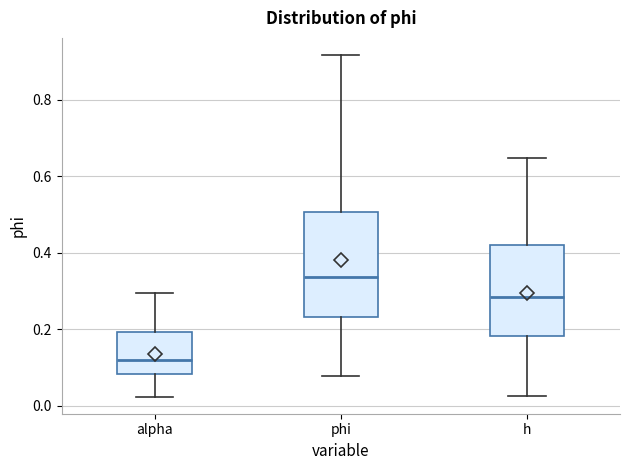

Reading left to right, read every box against the y-axis: the position of its median line, the range the box covers, and the ends of its whiskers. The values are not printed on the chart, so give them approximately, as read against the axis.

alpha: median 0.12, box 0.08 to 0.20, whiskers 0.02 to 0.30
phi: median 0.34, box 0.24 to 0.50, whiskers 0.08 to 0.92
h: median 0.28, box 0.18 to 0.42, whiskers 0.02 to 0.64